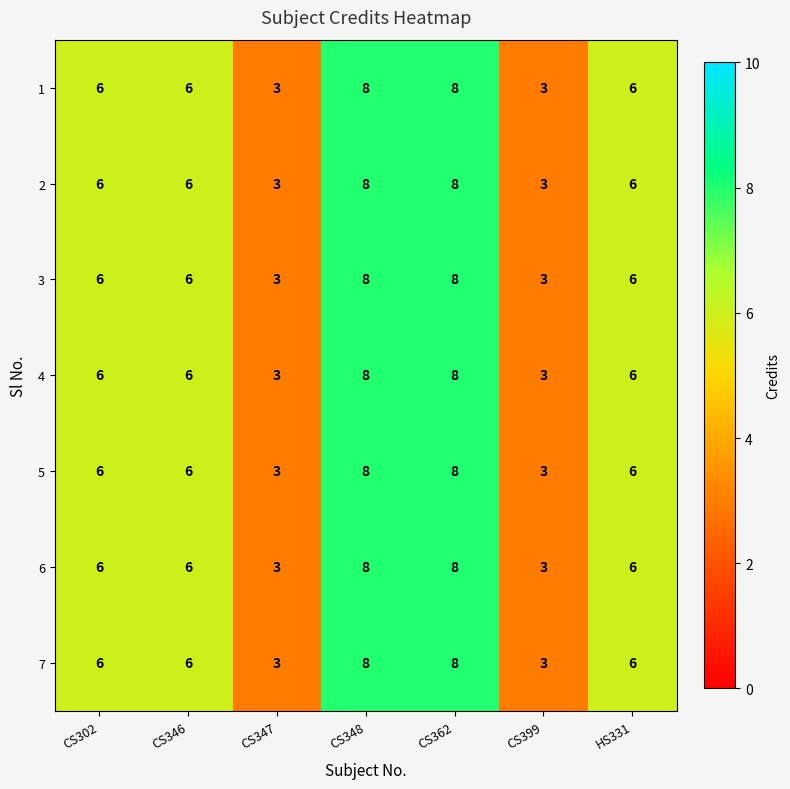

What is the maximum value for 3?

8